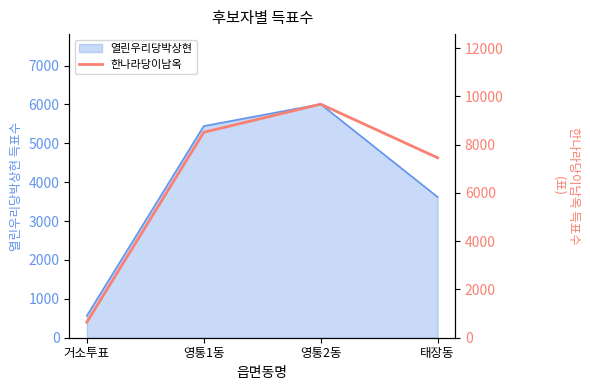

Between 태장동 and 영통1동, which is larger?

영통1동